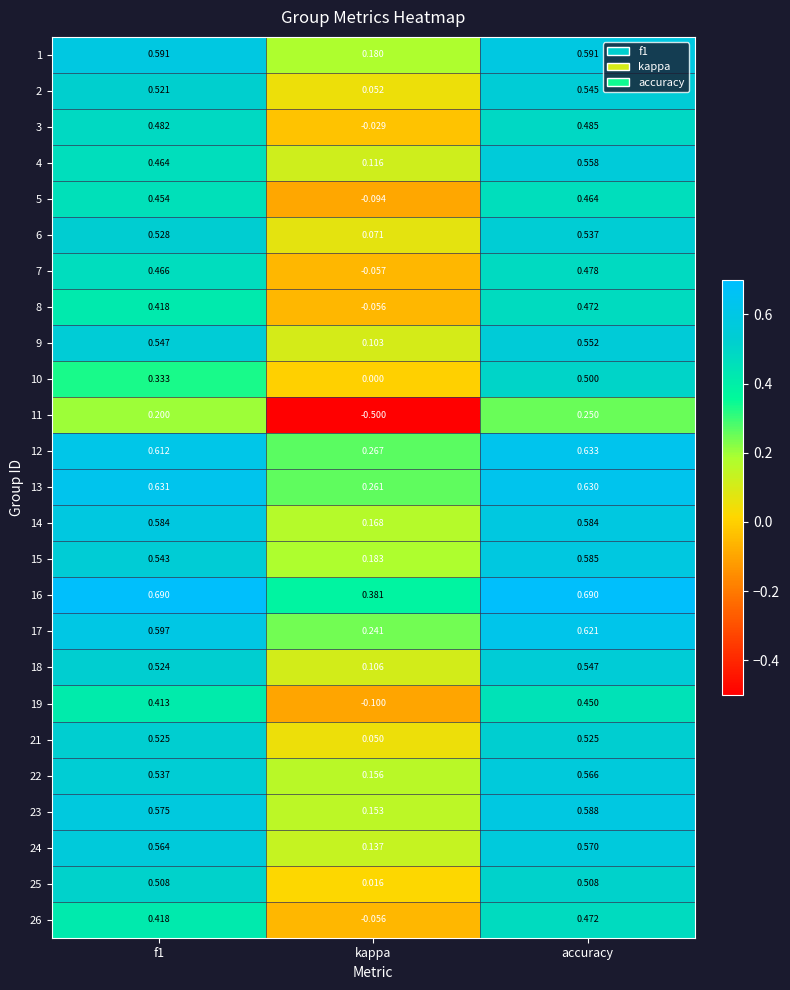

Is the value of 7 at kappa greater than the value of 3 at kappa?

No